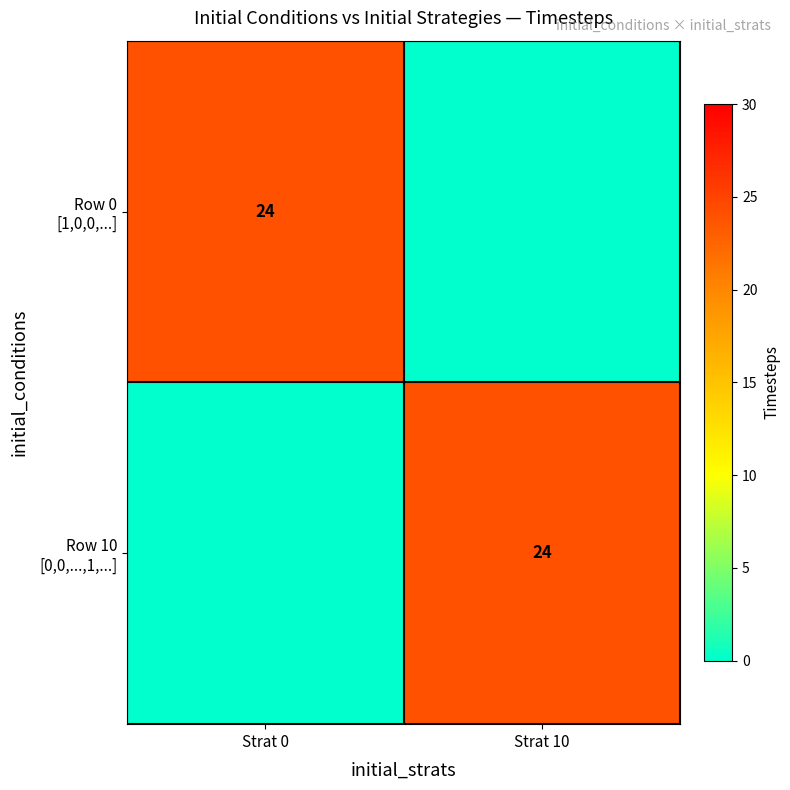

At which category is the sum across all series the highest?

Strat 0